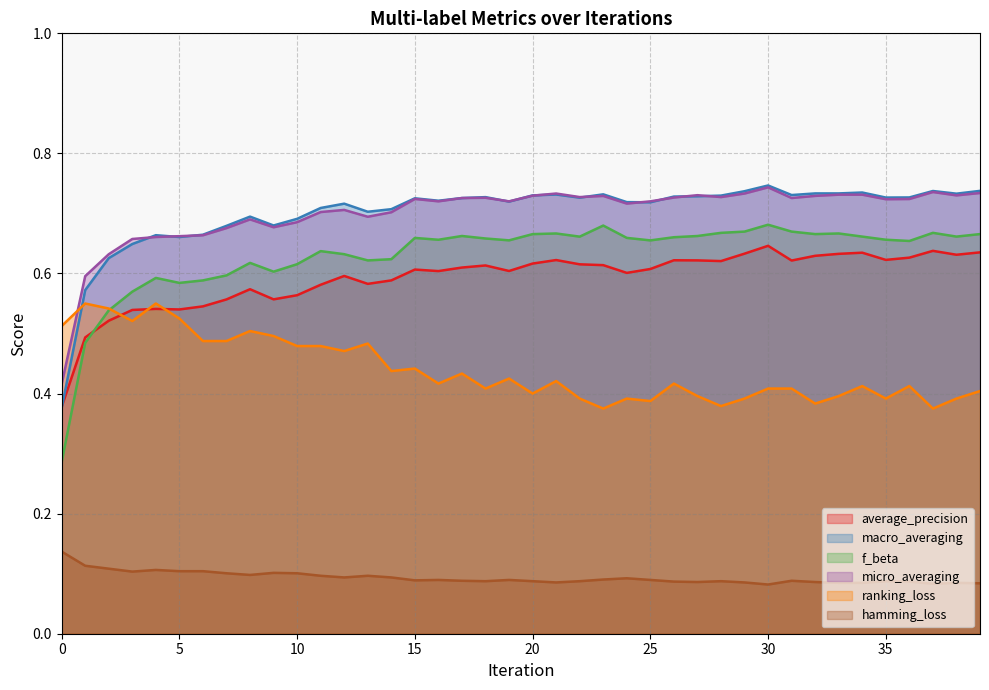

How many macro_averaging values are between 0 and 1?

40